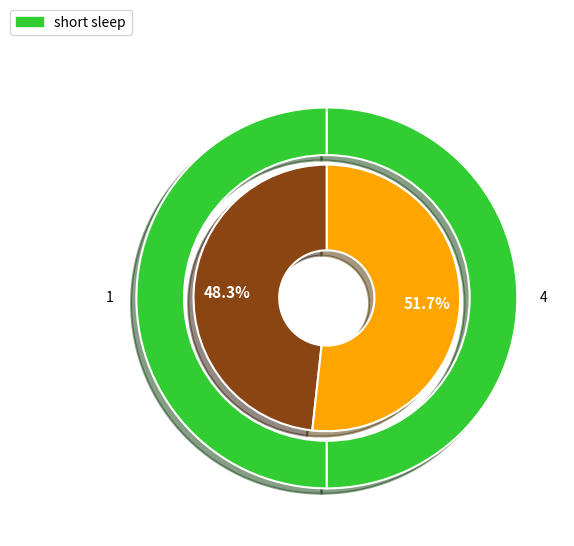

To the nearest percent, what is the difference between the largest and smallest slice percentages?

3%